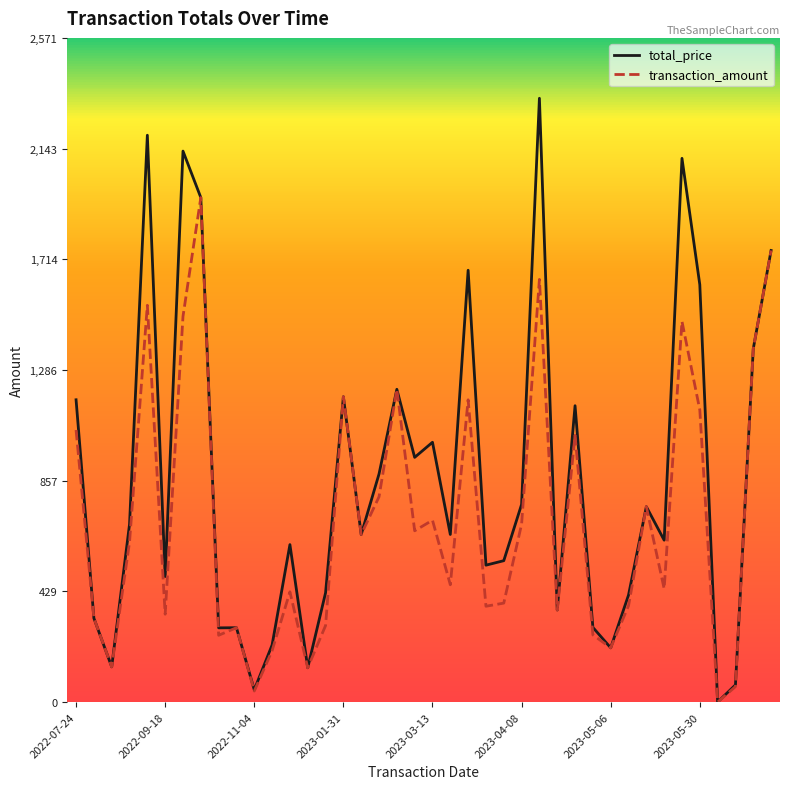

What is the maximum value shown in the chart?

2337.5